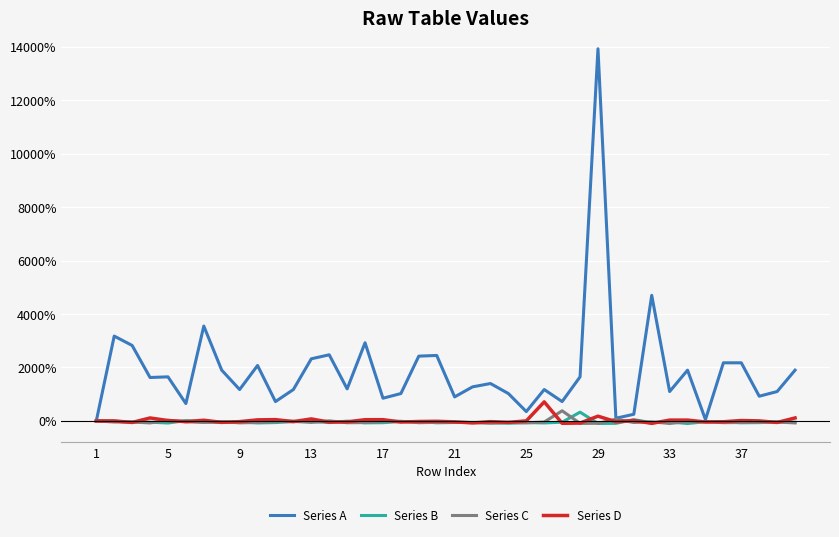

Which series has the widest spread of values?

Series A